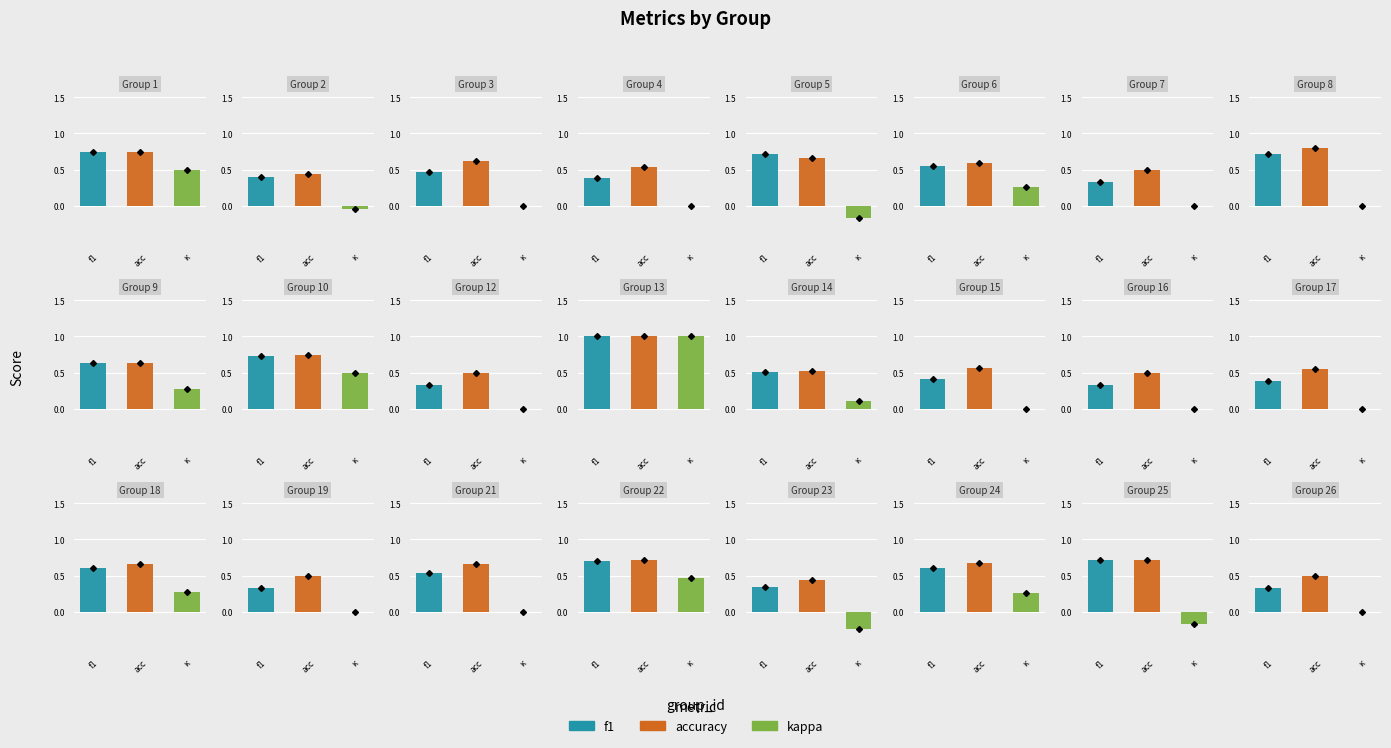

What is the sum of the accuracy values at 22 and 17?

1.3